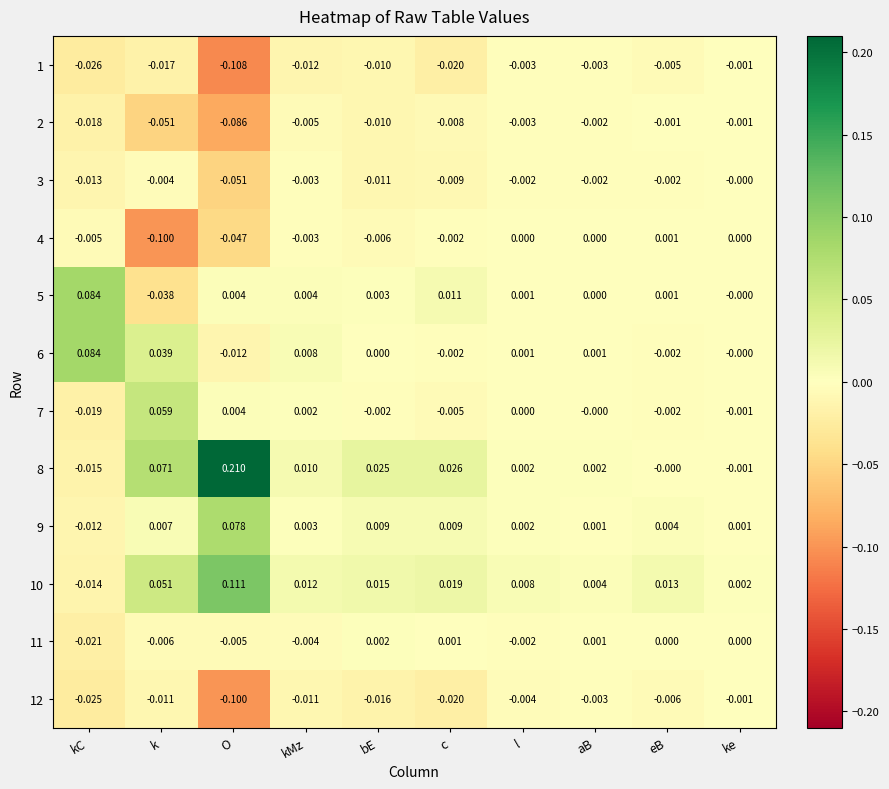

Which category has the highest value across all series?

O